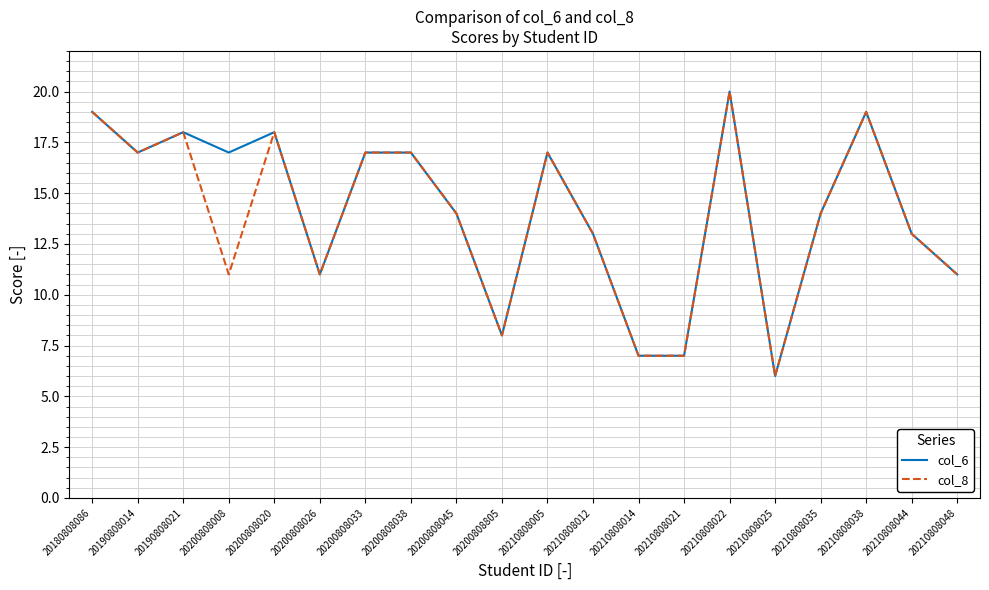

Which series changed the most between 20200808008 and 20210808005?

col_8